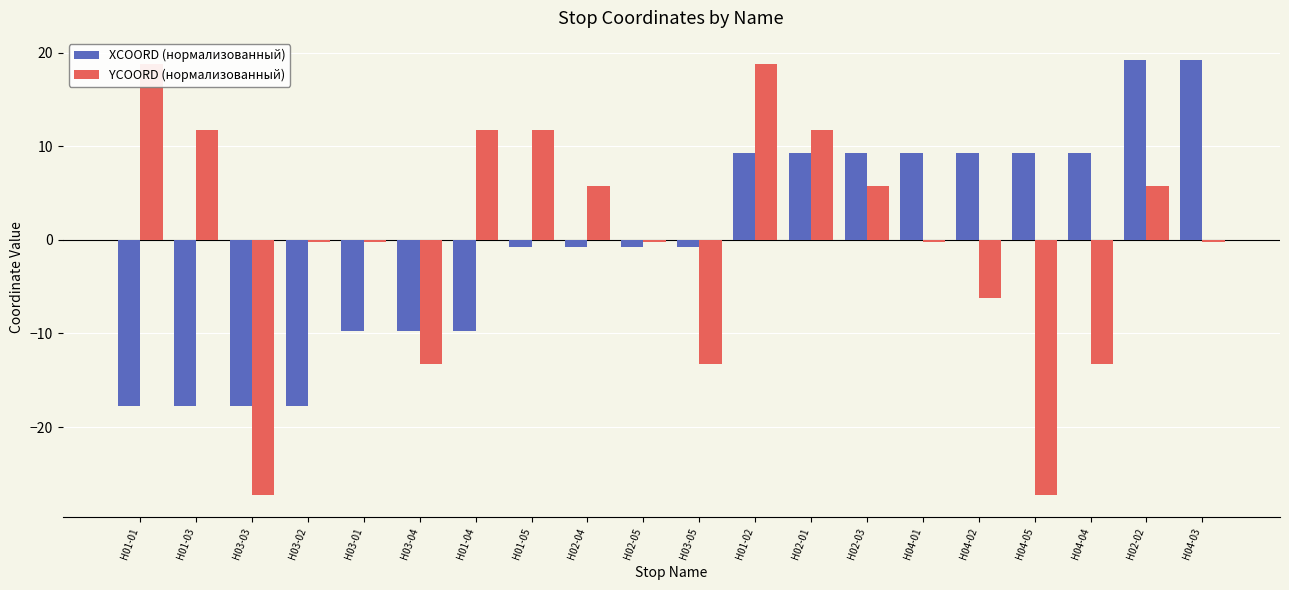

Reading left to right, extract all data points from this chart.

XCOORD (нормализованный): -17.8	-17.8	-17.8	-17.8	-9.8	-9.8	-9.8	-0.8	-0.8	-0.8	-0.8	9.2	9.2	9.2	9.2	9.2	9.2	9.2	19.2	19.2
YCOORD (нормализованный): 18.8	11.8	-27.2	-0.2	-0.2	-13.2	11.8	11.8	5.8	-0.2	-13.2	18.8	11.8	5.8	-0.2	-6.2	-27.2	-13.2	5.8	-0.2